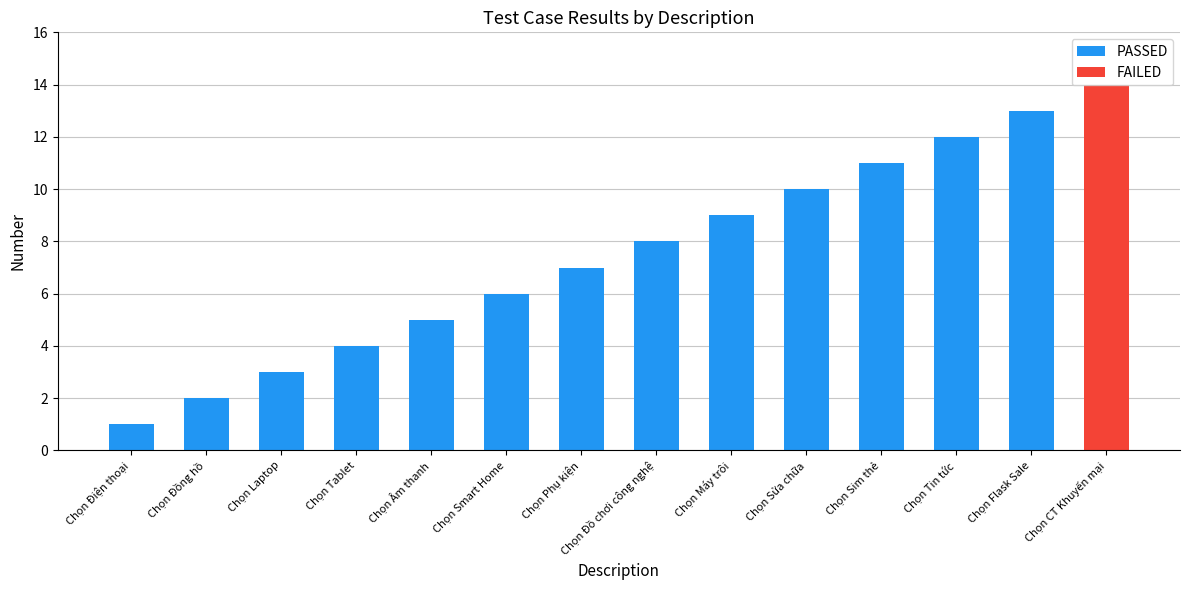

At which category does the chart reach its minimum across all series?

Chọn CT Khuyến mại